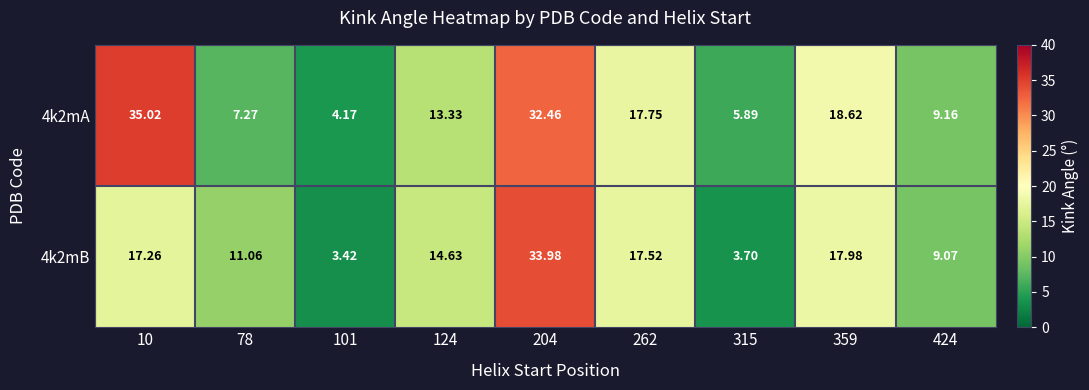

What is the spread (max minus min) of values at 204?

1.5